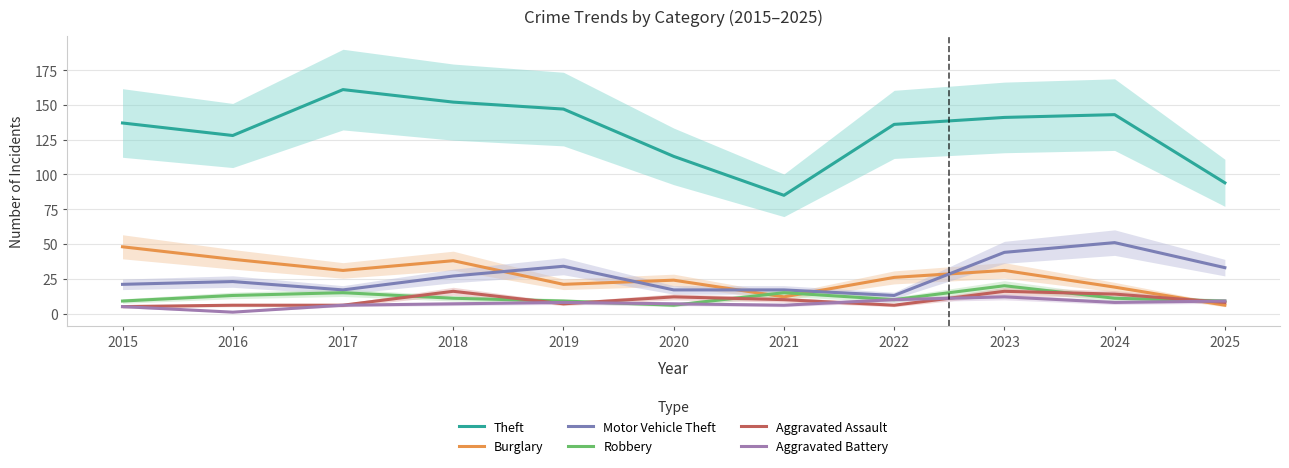

Reading left to right, list all the values displayed in this chart.

Theft: 2015=137	2016=128	2017=161	2018=152	2019=147	2020=113	2021=85	2022=136	2023=141	2024=143	2025=94
Burglary: 2015=48	2016=39	2017=31	2018=38	2019=21	2020=24	2021=12	2022=26	2023=31	2024=19	2025=6
Motor Vehicle Theft: 2015=21	2016=23	2017=17	2018=27	2019=34	2020=17	2021=17	2022=13	2023=44	2024=51	2025=33
Robbery: 2015=9	2016=13	2017=15	2018=11	2019=9	2020=6	2021=15	2022=10	2023=20	2024=11	2025=9
Aggravated Assault: 2015=5	2016=6	2017=6	2018=16	2019=7	2020=12	2021=10	2022=6	2023=16	2024=14	2025=8
Aggravated Battery: 2015=5	2016=1	2017=6	2018=7	2019=8	2020=7	2021=6	2022=10	2023=12	2024=8	2025=9